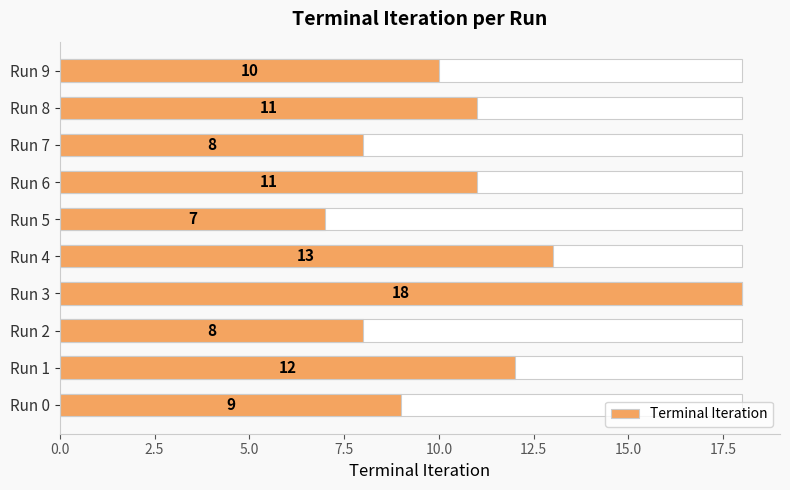

The chart shows a value of 8 at Run 2. True or false?

True